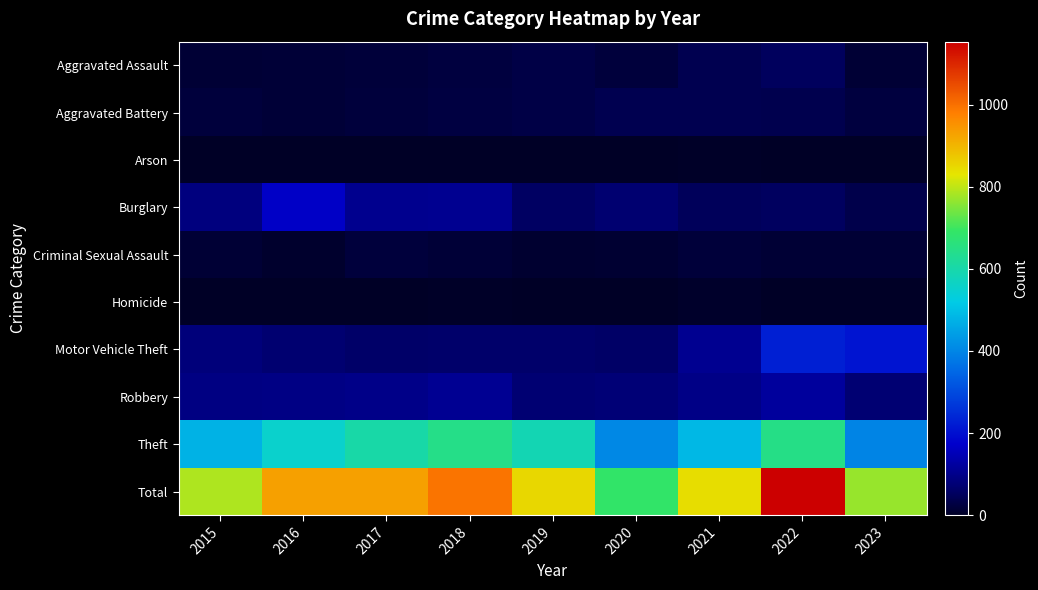

Which label corresponds to the smallest value in the chart?

2015